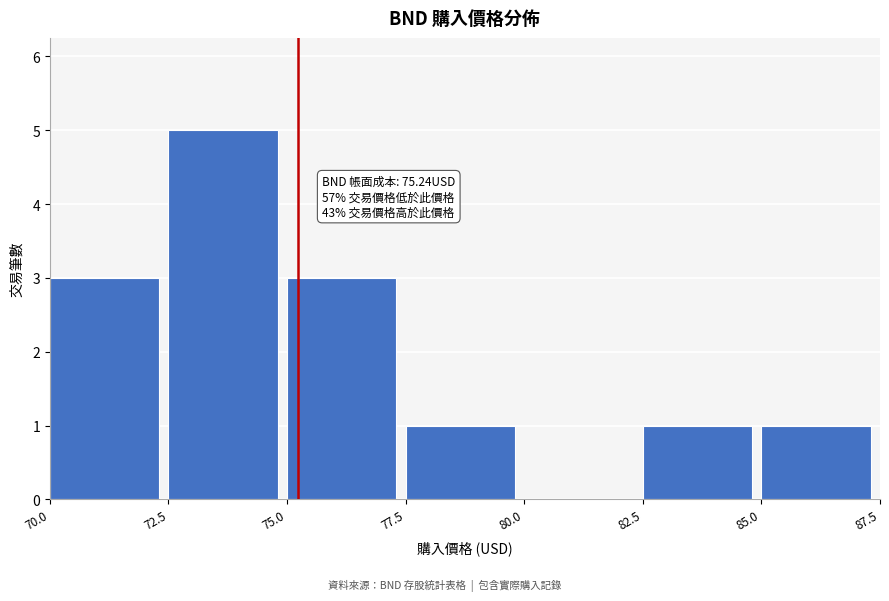

Which range on the x-axis has the tallest bar?

72.5 to 75.0